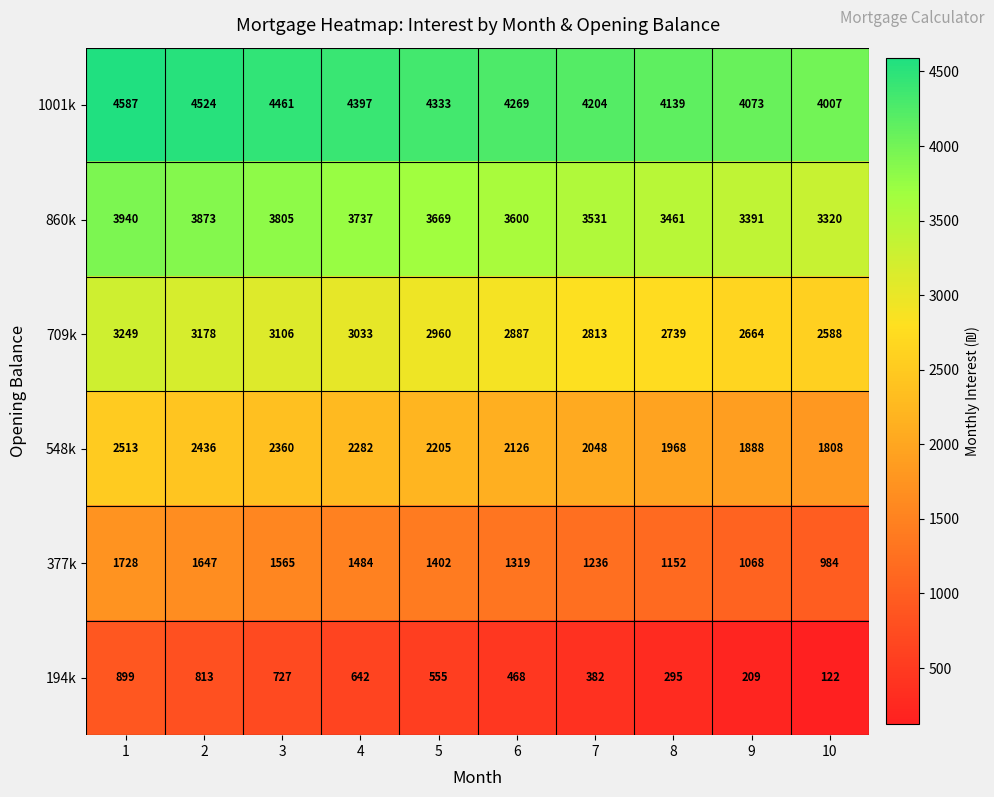

How many series are shown in this chart?

6